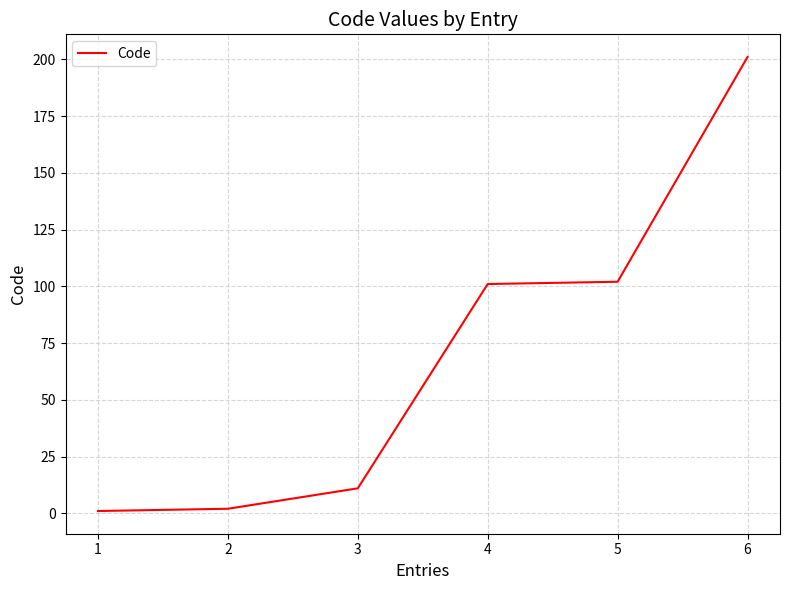

True or false: the data has more than 2 interior local peaks.

False